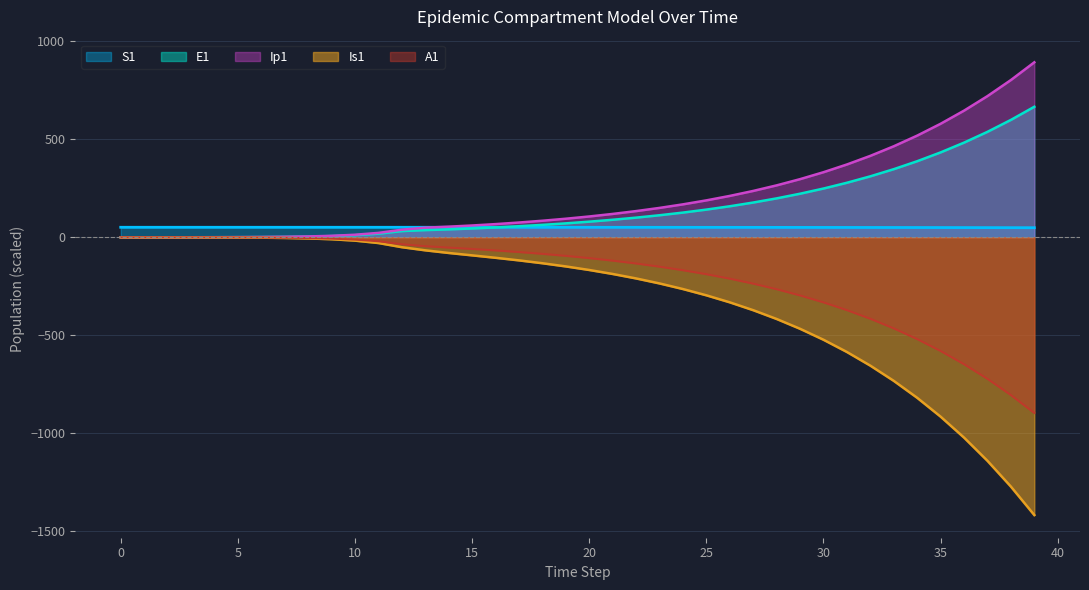

What are all the series names shown in the legend?

S1, E1, Ip1, Is1, A1